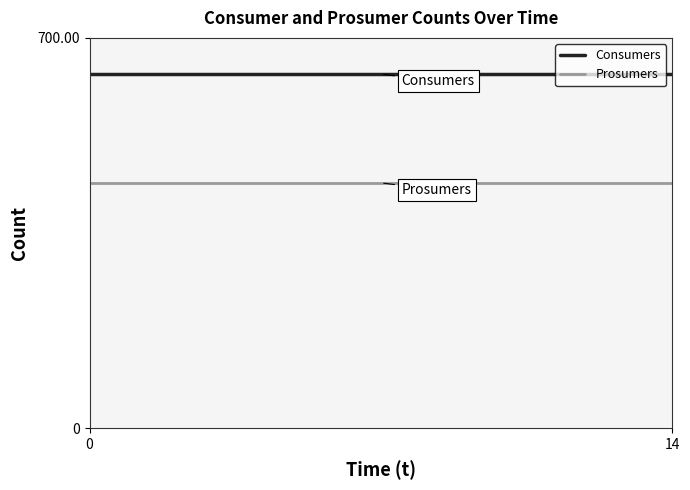

What is the sum of all Prosumers values?

6600